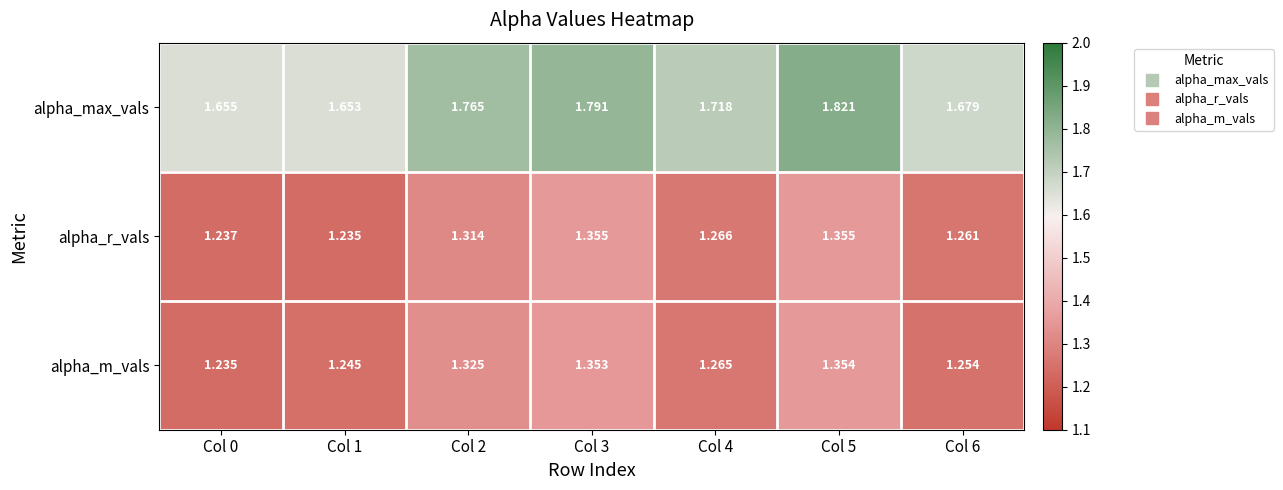

Rank the series at Col 1 from highest to lowest value.

alpha_max_vals, alpha_m_vals, alpha_r_vals